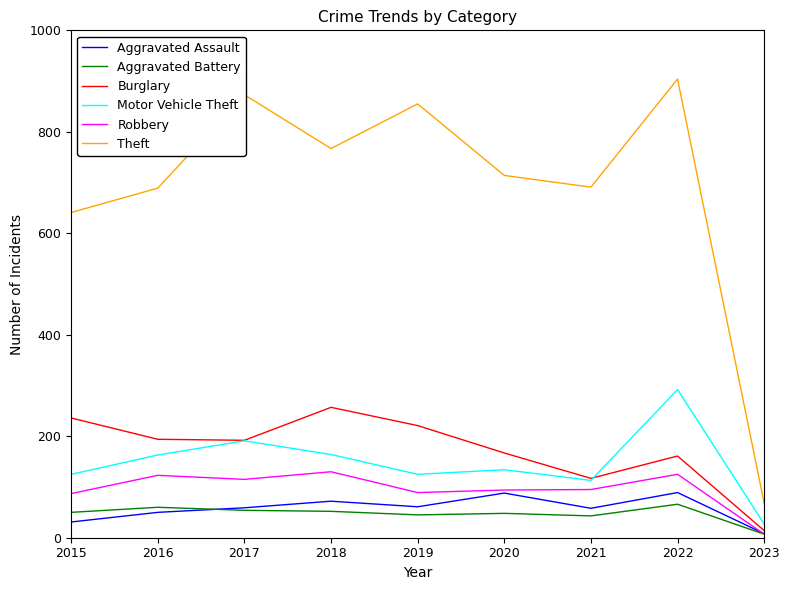

Between 2022 and 2023, which series saw the biggest shift?

Theft